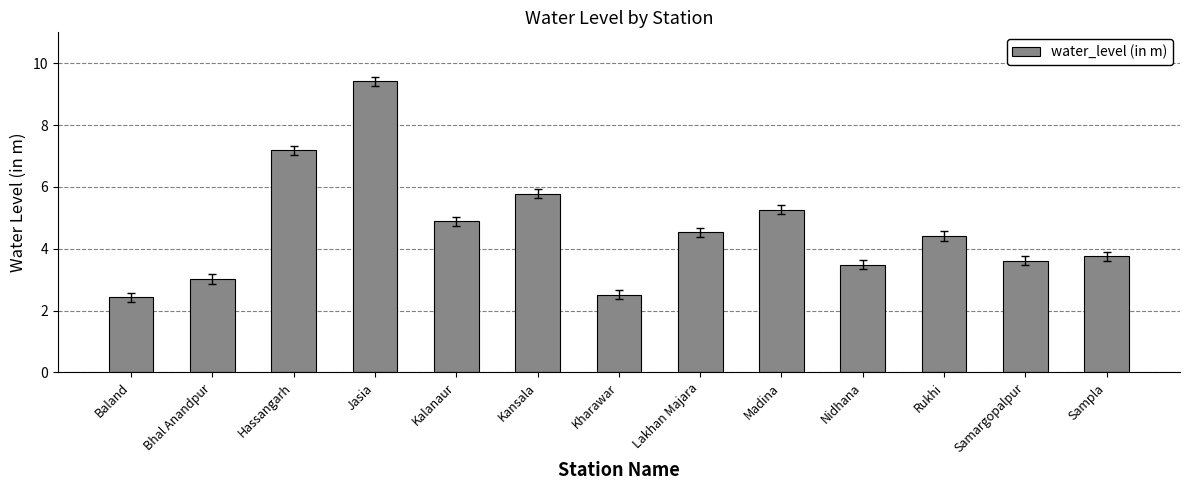

What is the sum of the values at Bhal Anandpur and Hassangarh?

10.2